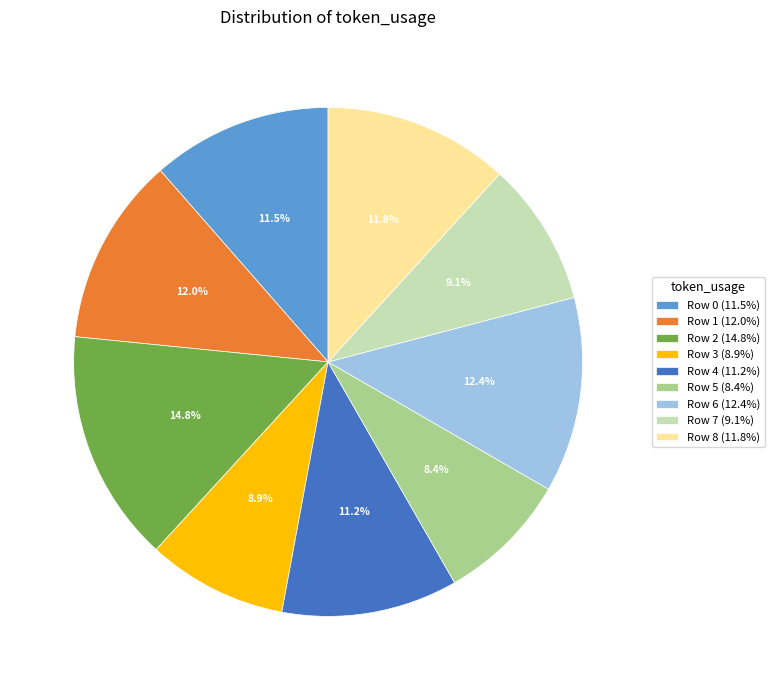

What percentage is NOT represented by Row 6?

87.6%